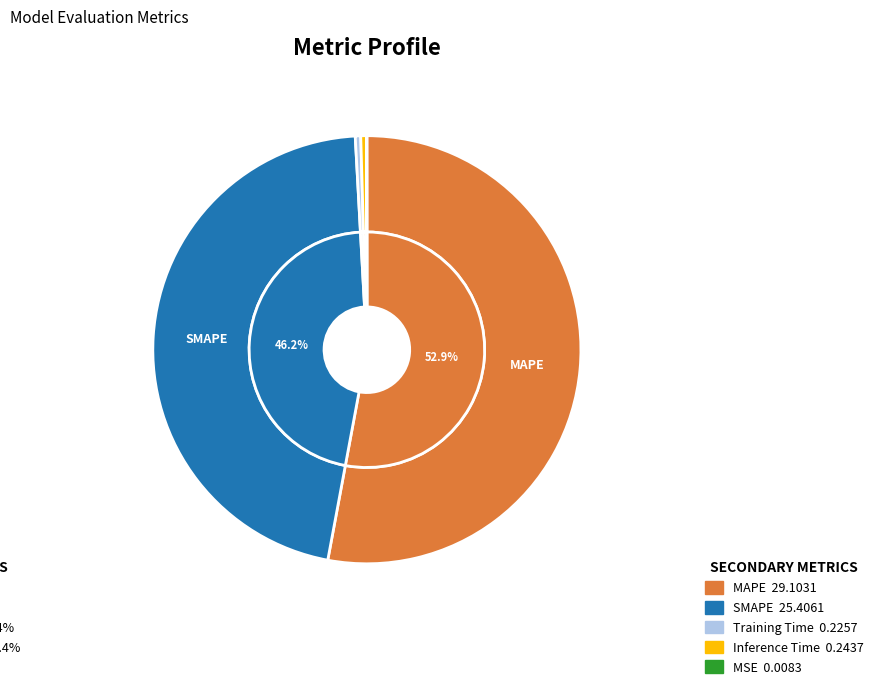

Count the number of slices in the pie.

5